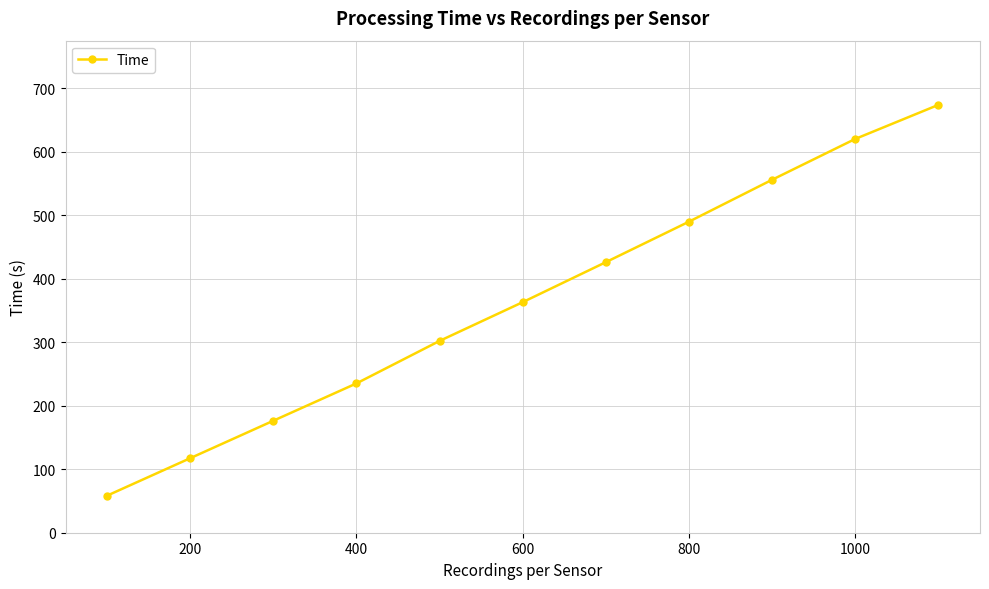

What is the maximum value shown in the chart?

673.7